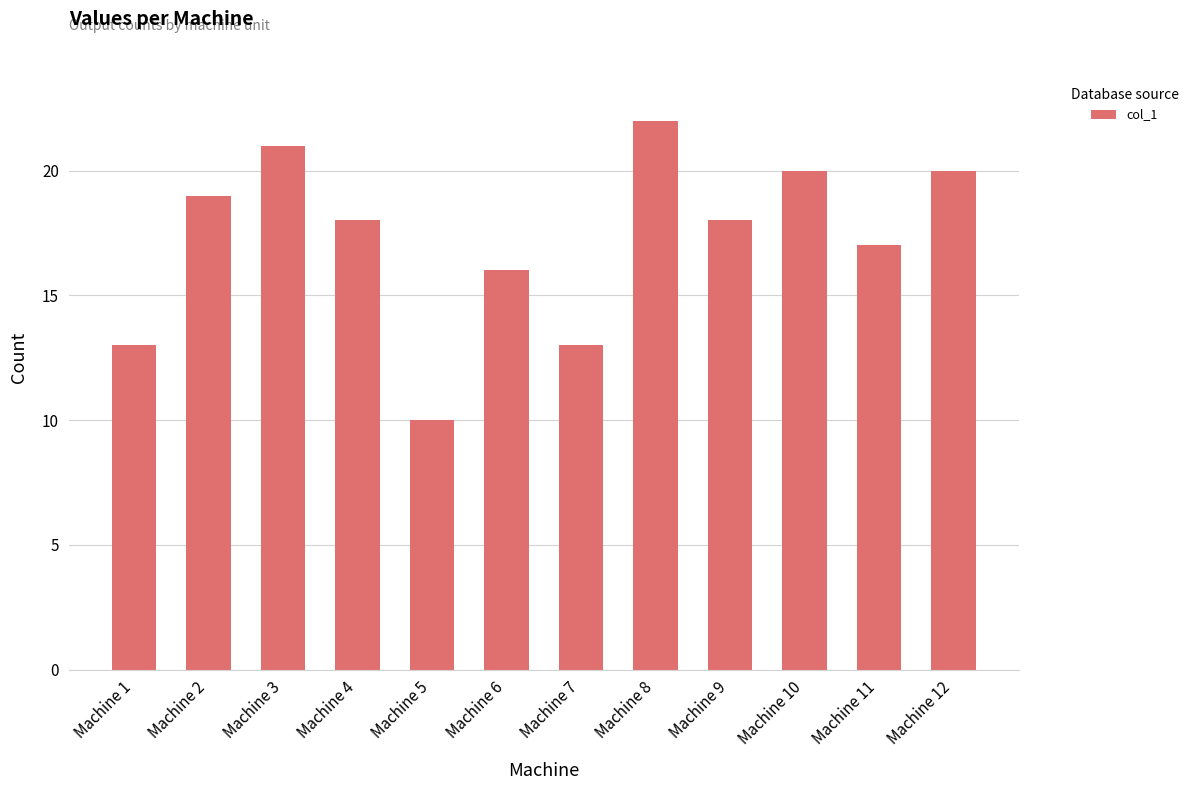

Which label corresponds to the smallest value in the chart?

Machine 5